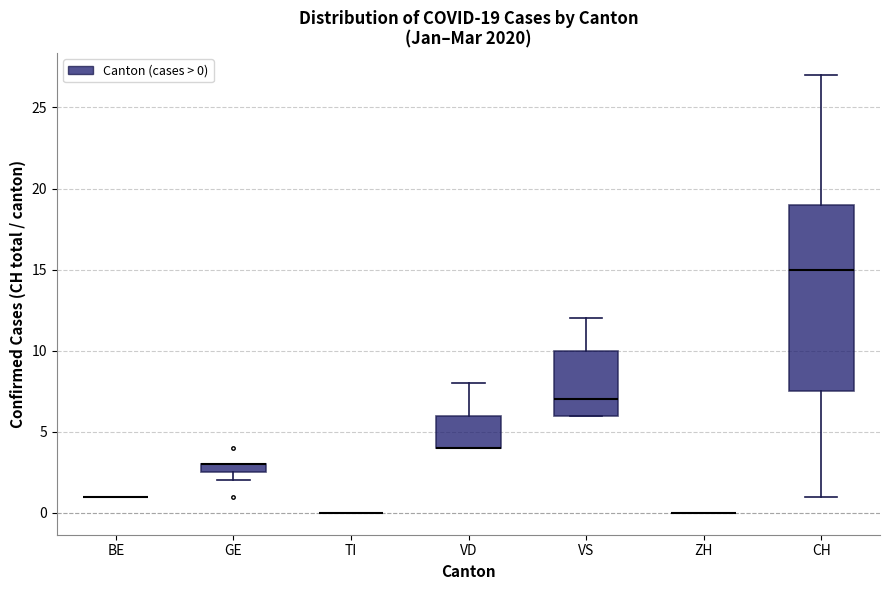

Comparing the boxes themselves (not the whiskers), which one is the tallest?

CH